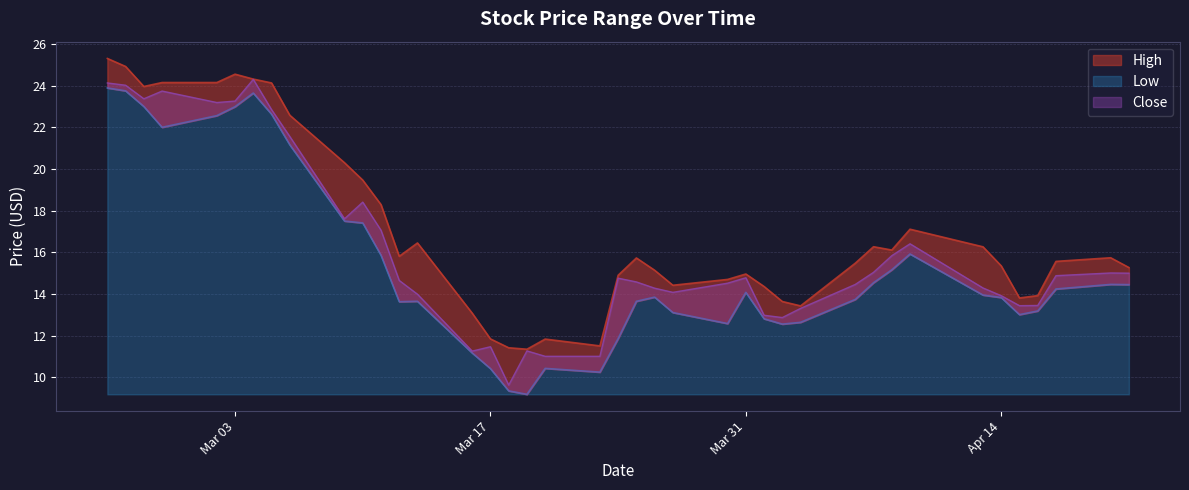

What is the value of the Close point at the 10th from the left?

17.6